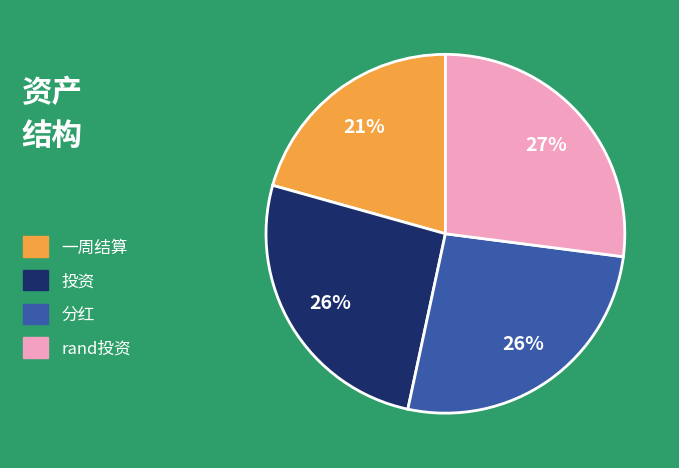

Is rand投资 the majority of the pie?

No